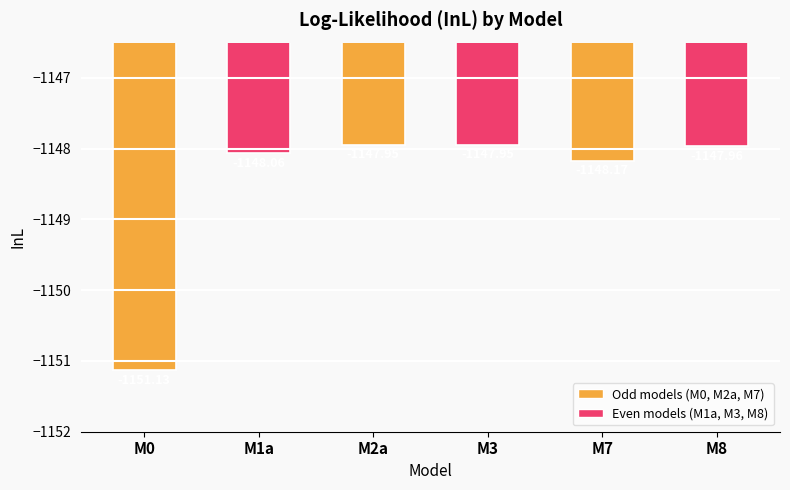

What is the difference between the second highest and second lowest values?

0.2